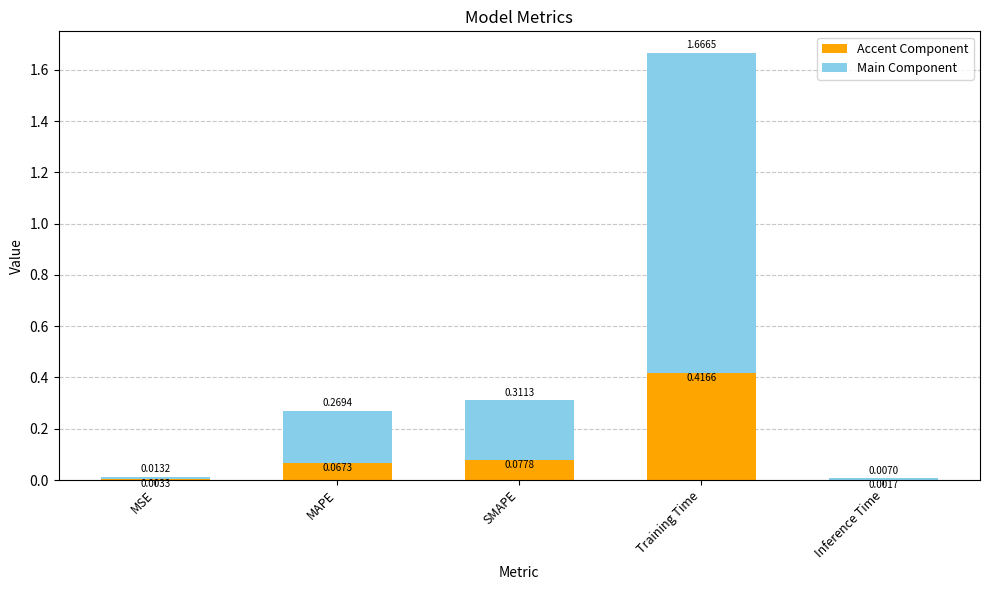

Which category has the highest value in the Accent Component series?

Training Time